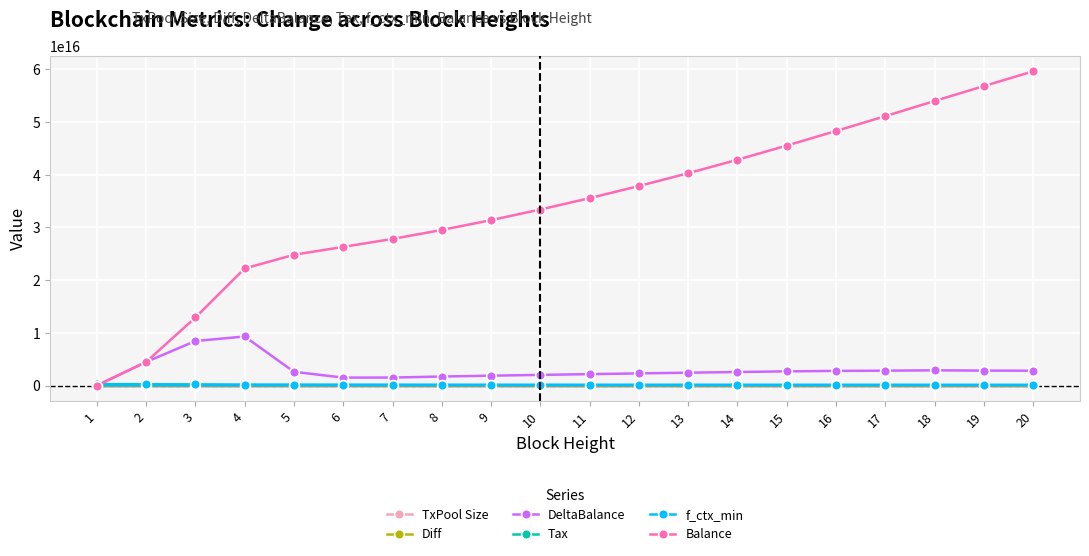

How many lines are shown in the chart?

6